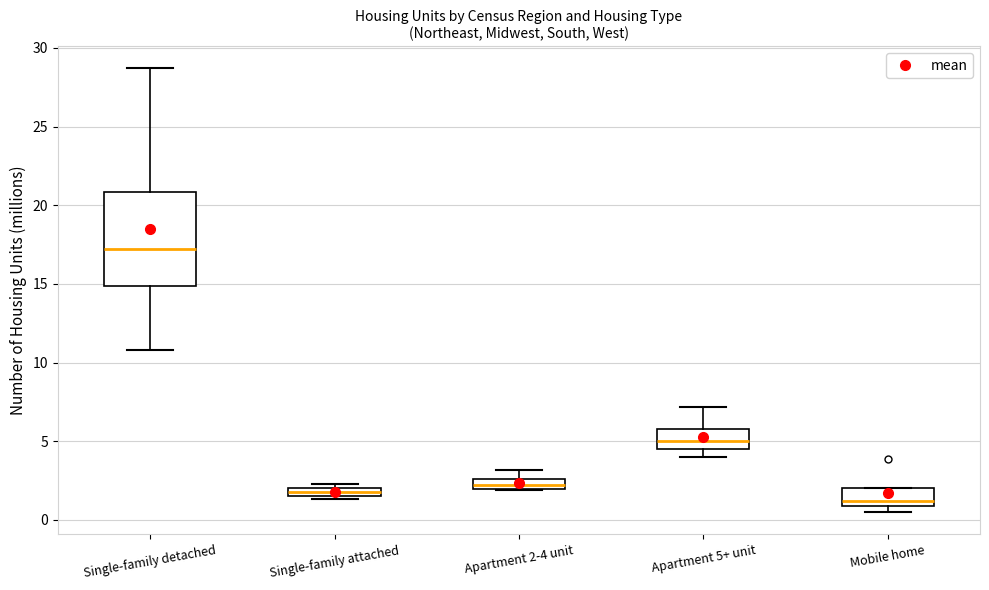

Which box is the tallest, from its lower edge to its upper edge?

Single-family detached